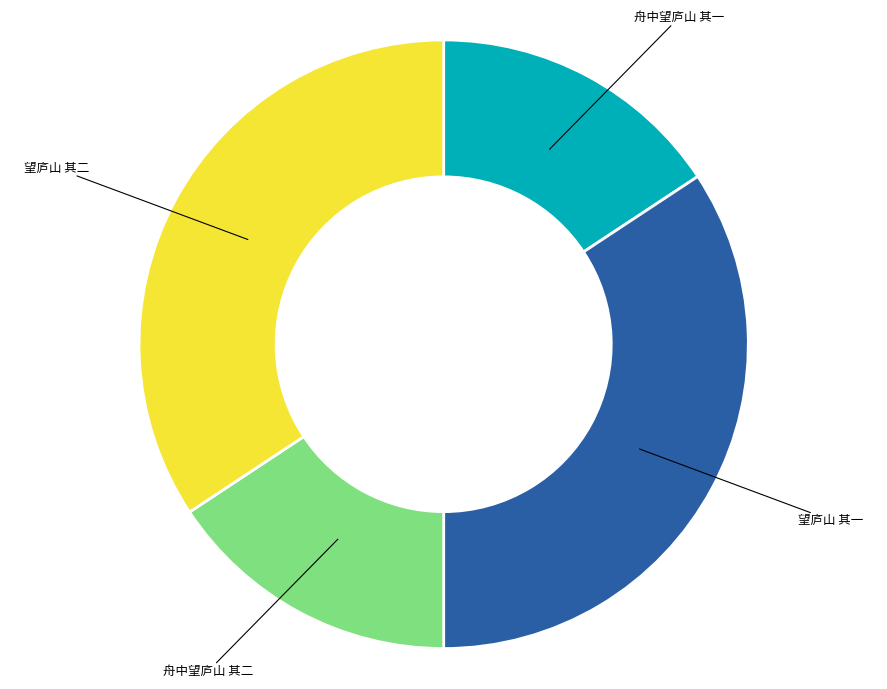

True or false: 舟中望庐山 其一 accounts for 16% of the total.

True